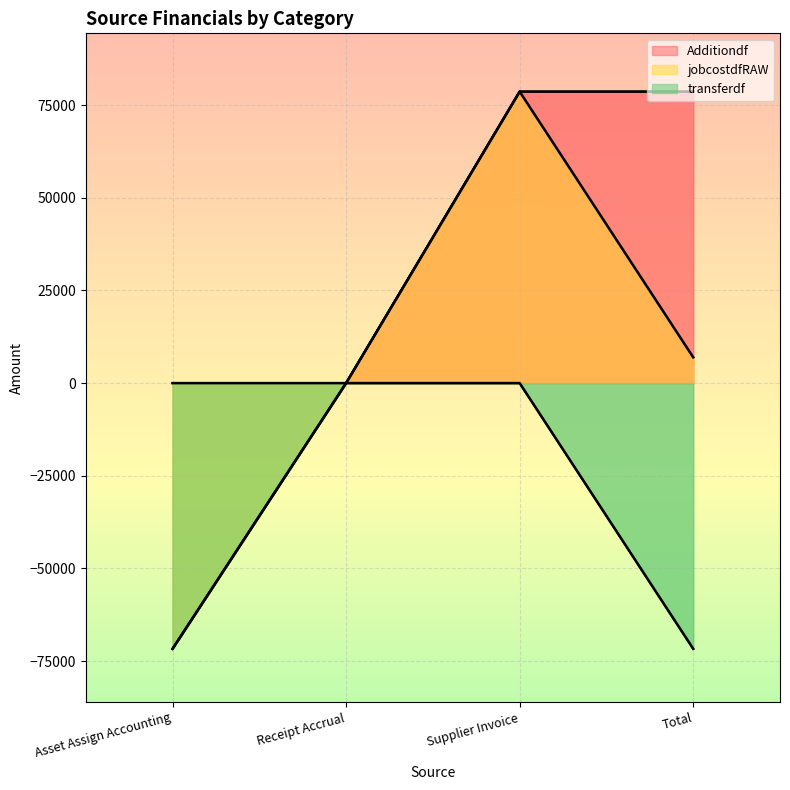

How many interior local peaks does the jobcostdfRAW series have?

1